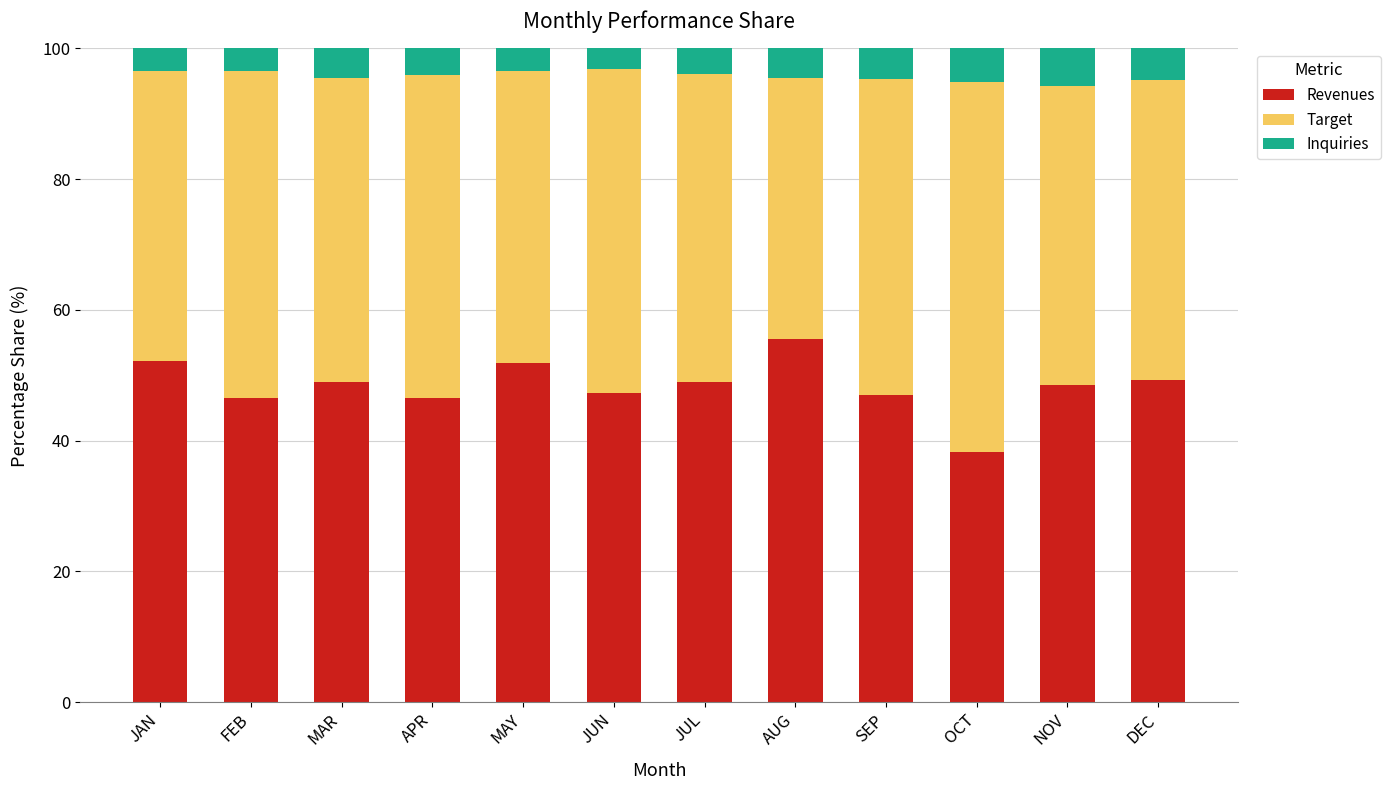

What is the total value across all series at MAY?

100.0